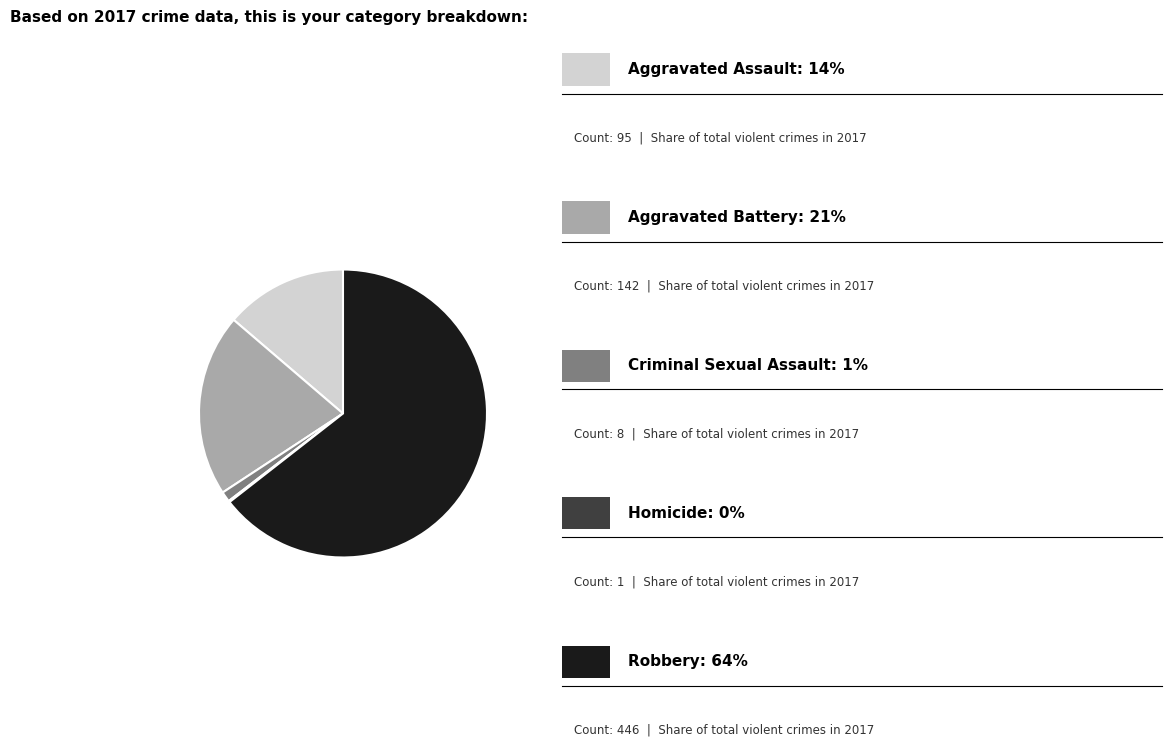

Which category accounts for the majority?

Robbery